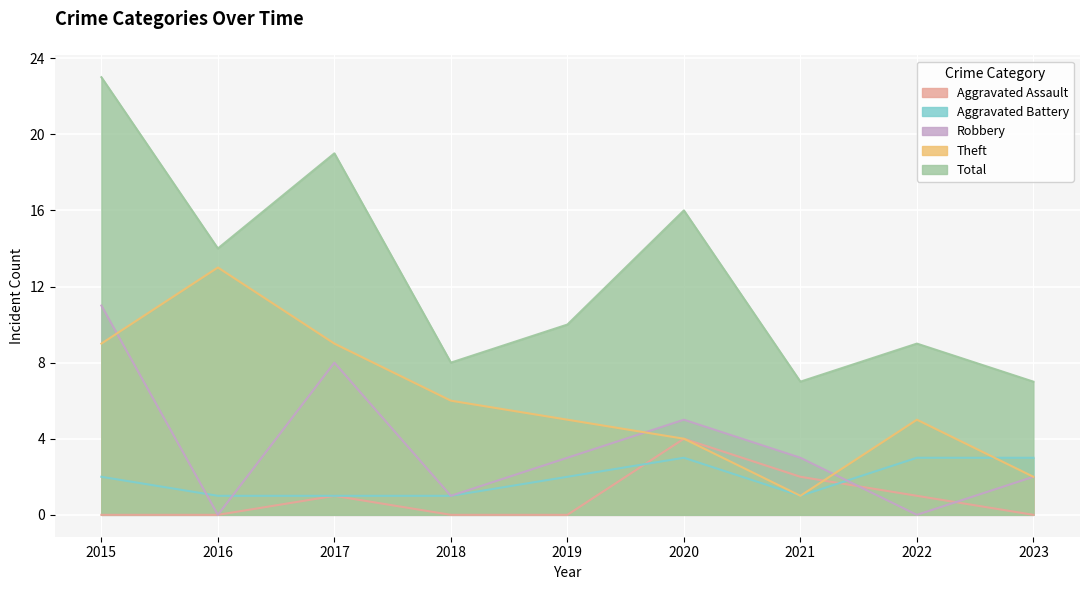

The value of Theft at 2015 is 9. True or false?

True